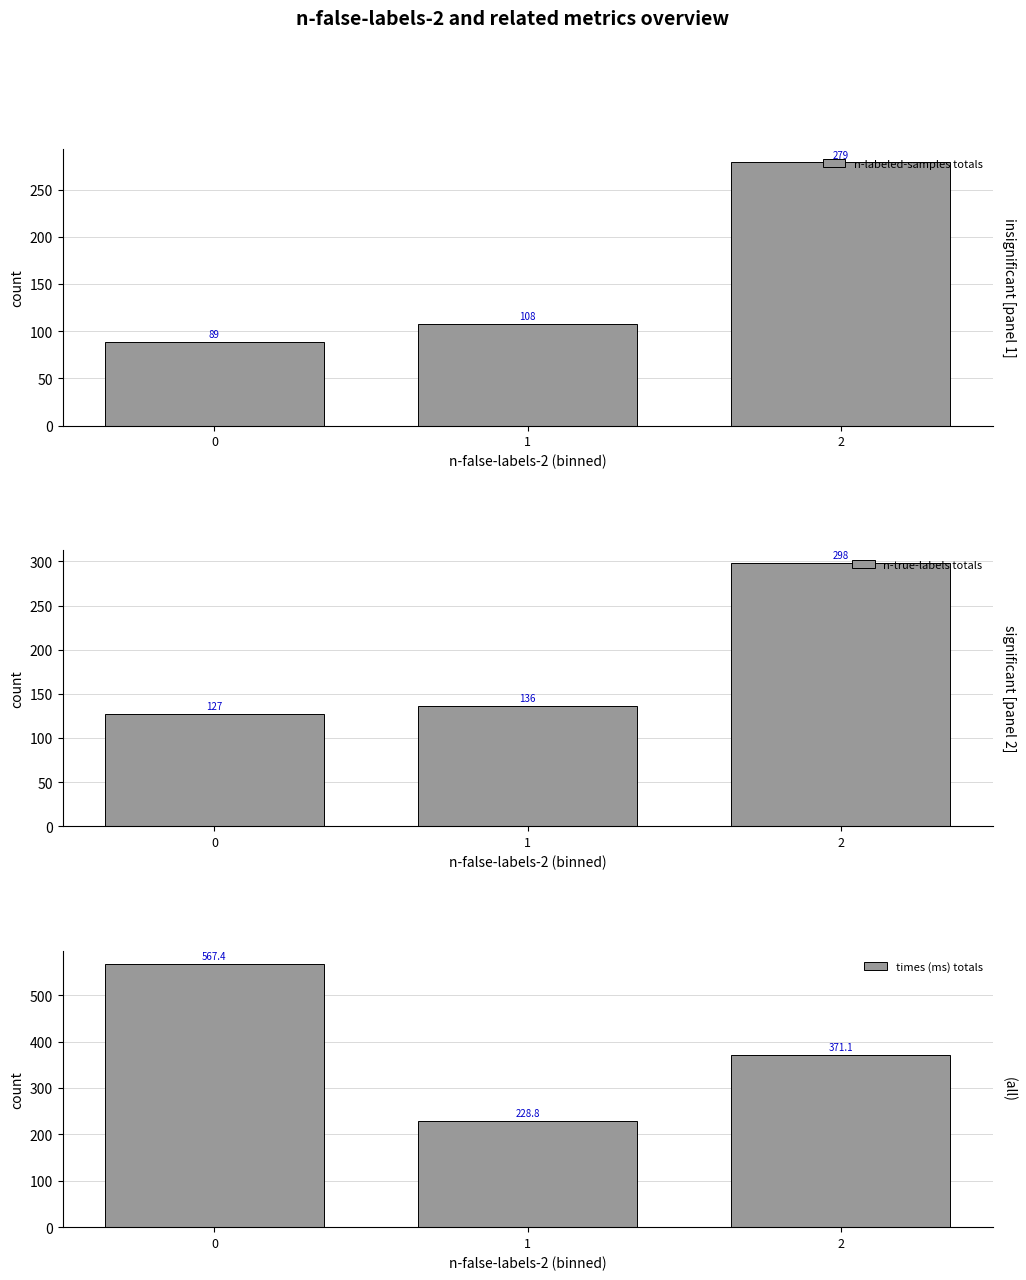

List the series in order of their peak value, lowest first.

n-labeled-samples totals, n-true-labels totals, times (ms) totals